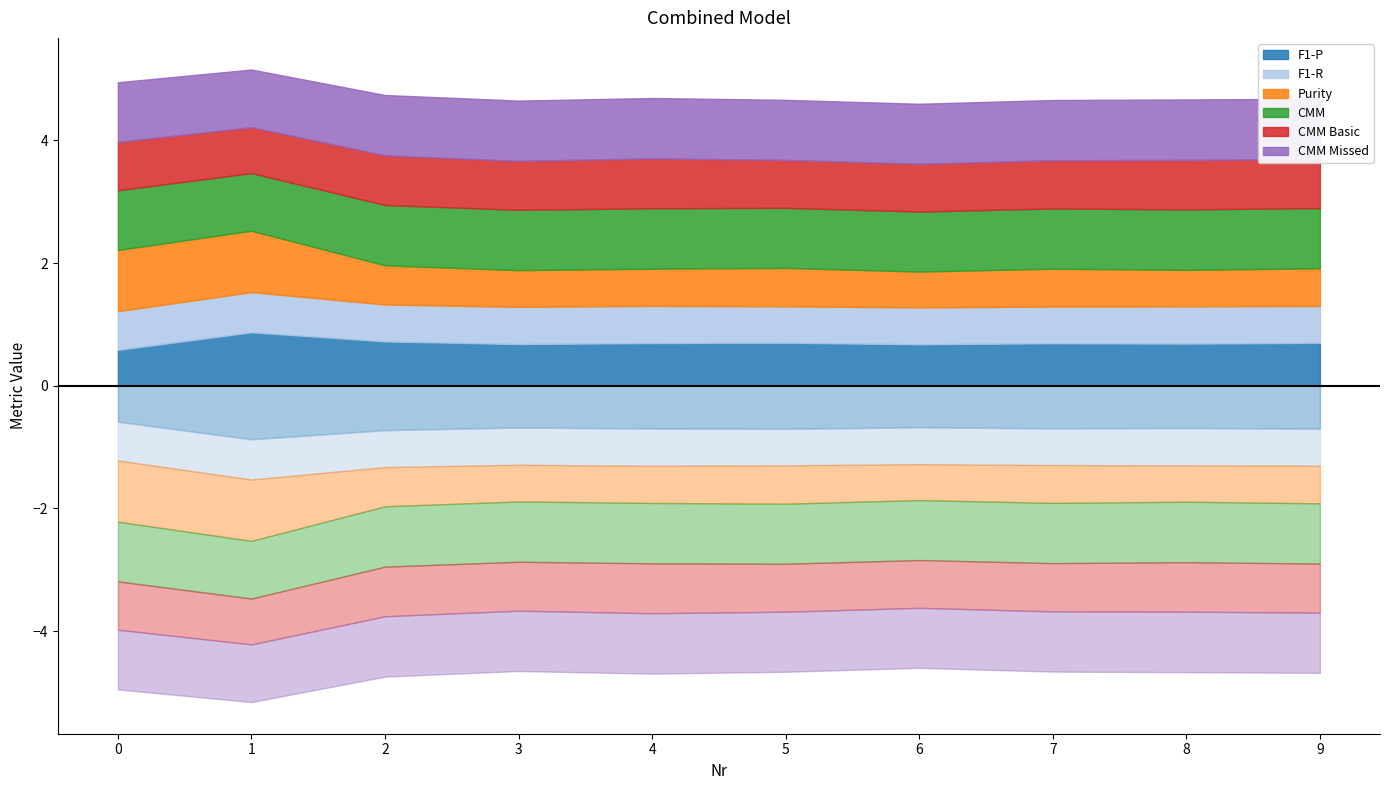

Reading left to right, what are all the values shown in this chart?

F1-P: 0=0.6	1=0.9	2=0.7	3=0.7	4=0.7	5=0.7	6=0.7	7=0.7	8=0.7	9=0.7
F1-R: 0=0.6	1=0.7	2=0.6	3=0.6	4=0.6	5=0.6	6=0.6	7=0.6	8=0.6	9=0.6
Purity: 0=1.0	1=1.0	2=0.6	3=0.6	4=0.6	5=0.6	6=0.6	7=0.6	8=0.6	9=0.6
CMM: 0=1.0	1=0.9	2=1.0	3=1.0	4=1.0	5=1.0	6=1.0	7=1.0	8=1.0	9=1.0
CMM Basic: 0=0.8	1=0.7	2=0.8	3=0.8	4=0.8	5=0.8	6=0.8	7=0.8	8=0.8	9=0.8
CMM Missed: 0=1.0	1=0.9	2=1.0	3=1.0	4=1.0	5=1.0	6=1.0	7=1.0	8=1.0	9=1.0